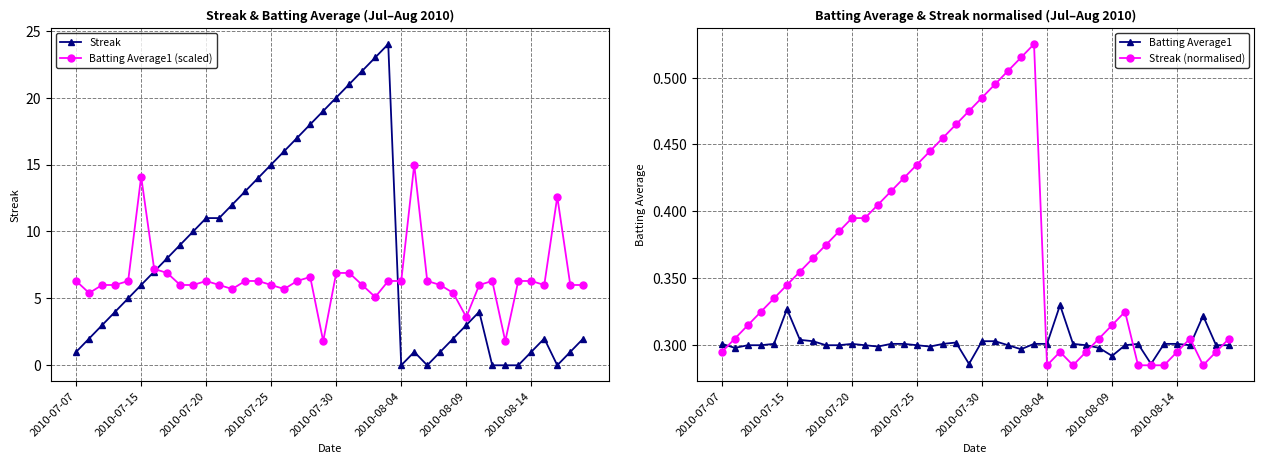

True or false: Batting Average1 (scaled) has more than 2 points higher than both neighbors.

True